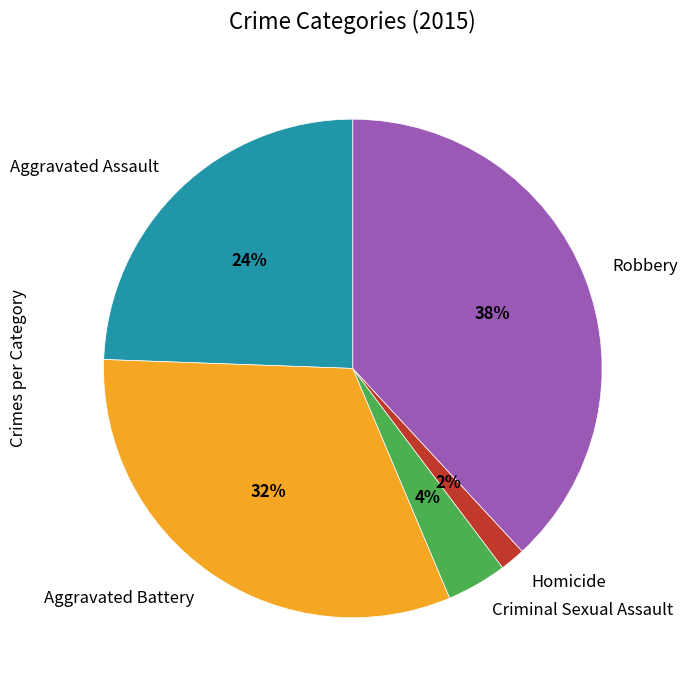

How many segments does this pie chart have?

5